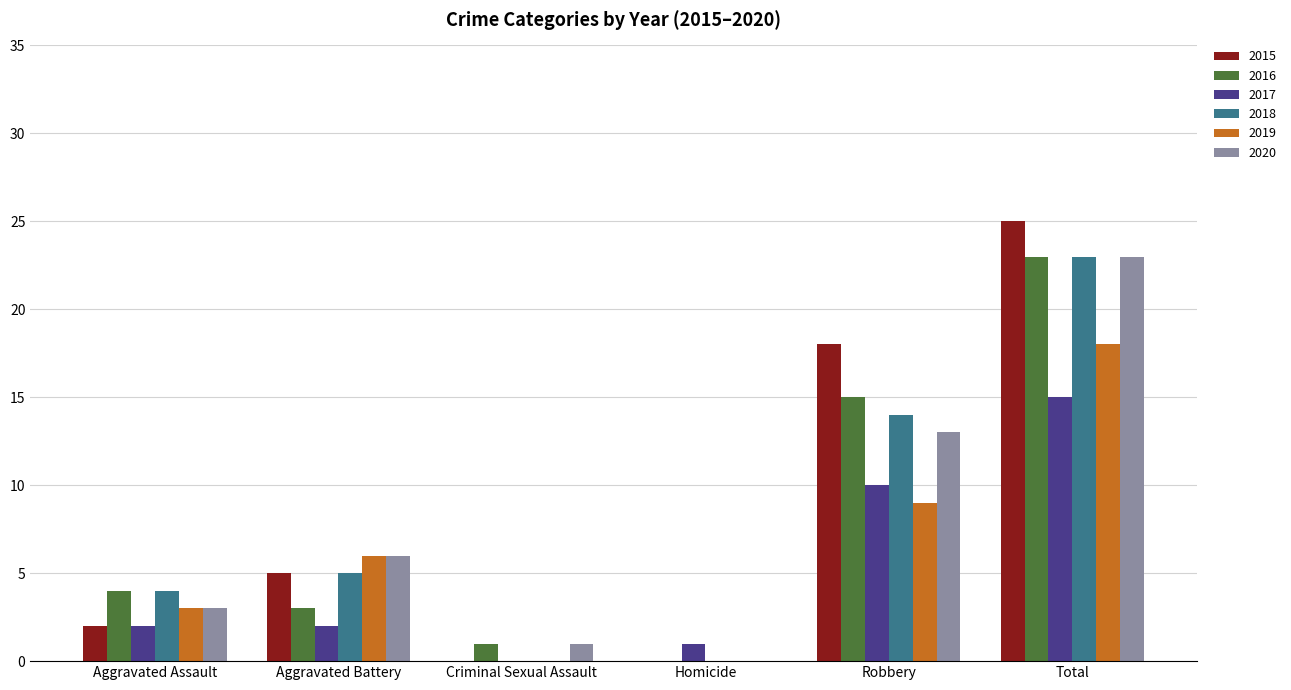

Reading right to left, list all the values displayed in this chart.

2015: 25	18	0	0	5	2
2016: 23	15	0	1	3	4
2017: 15	10	1	0	2	2
2018: 23	14	0	0	5	4
2019: 18	9	0	0	6	3
2020: 23	13	0	1	6	3